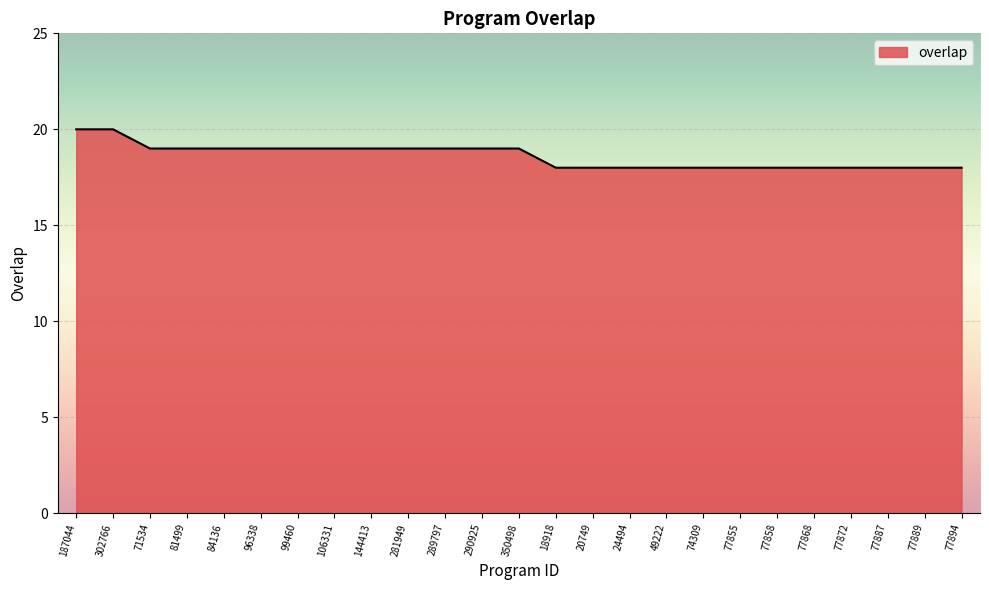

What position from the right is 81499?

22